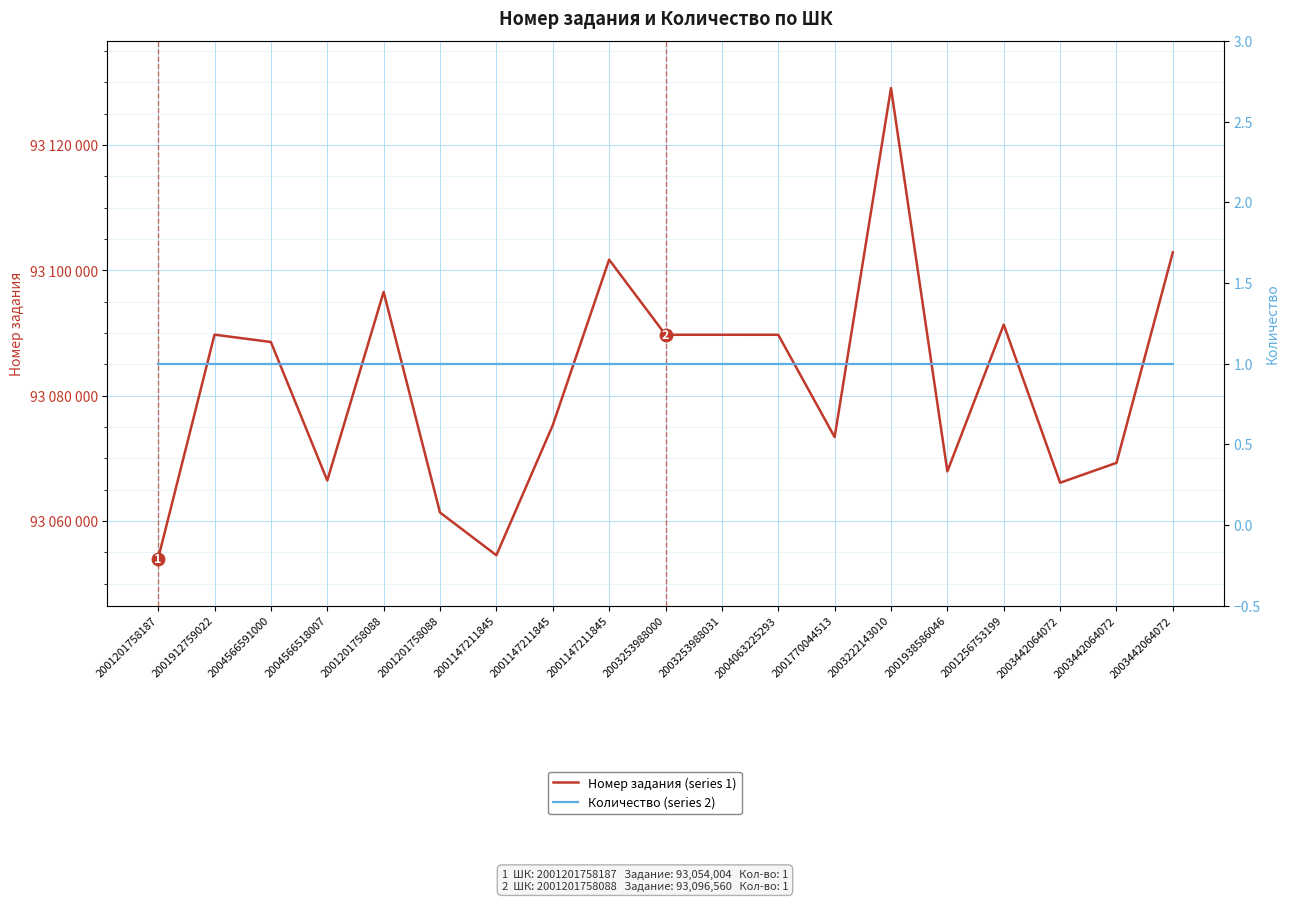

How many distinct data groups are displayed?

2